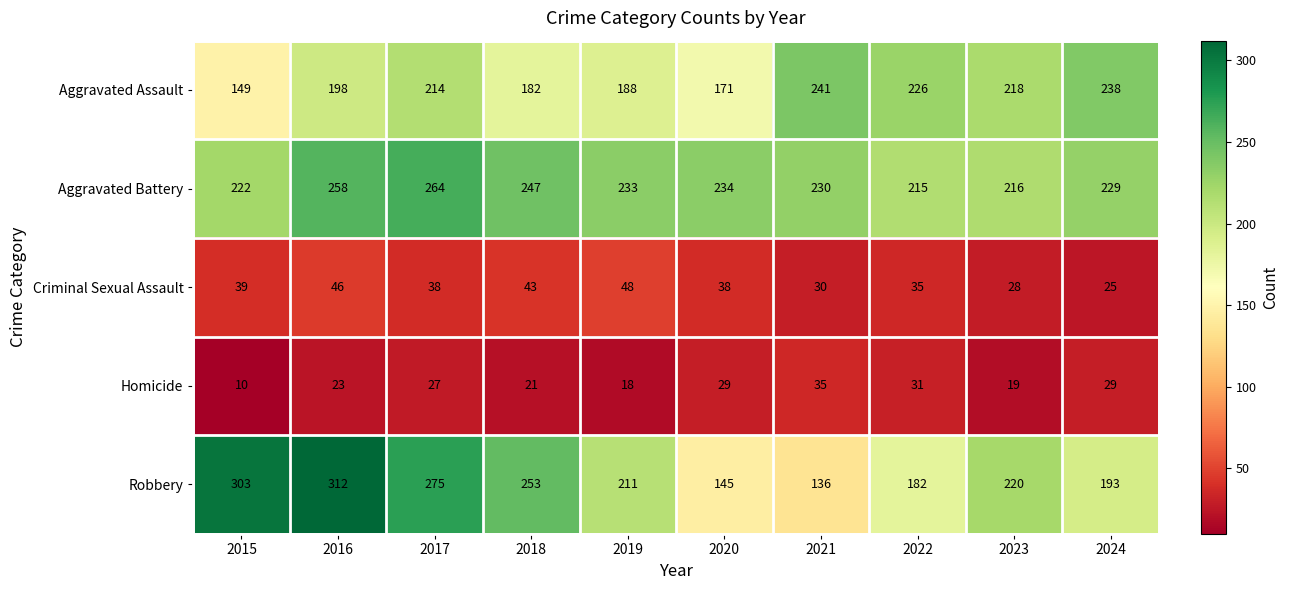

What is the smallest value displayed?

10